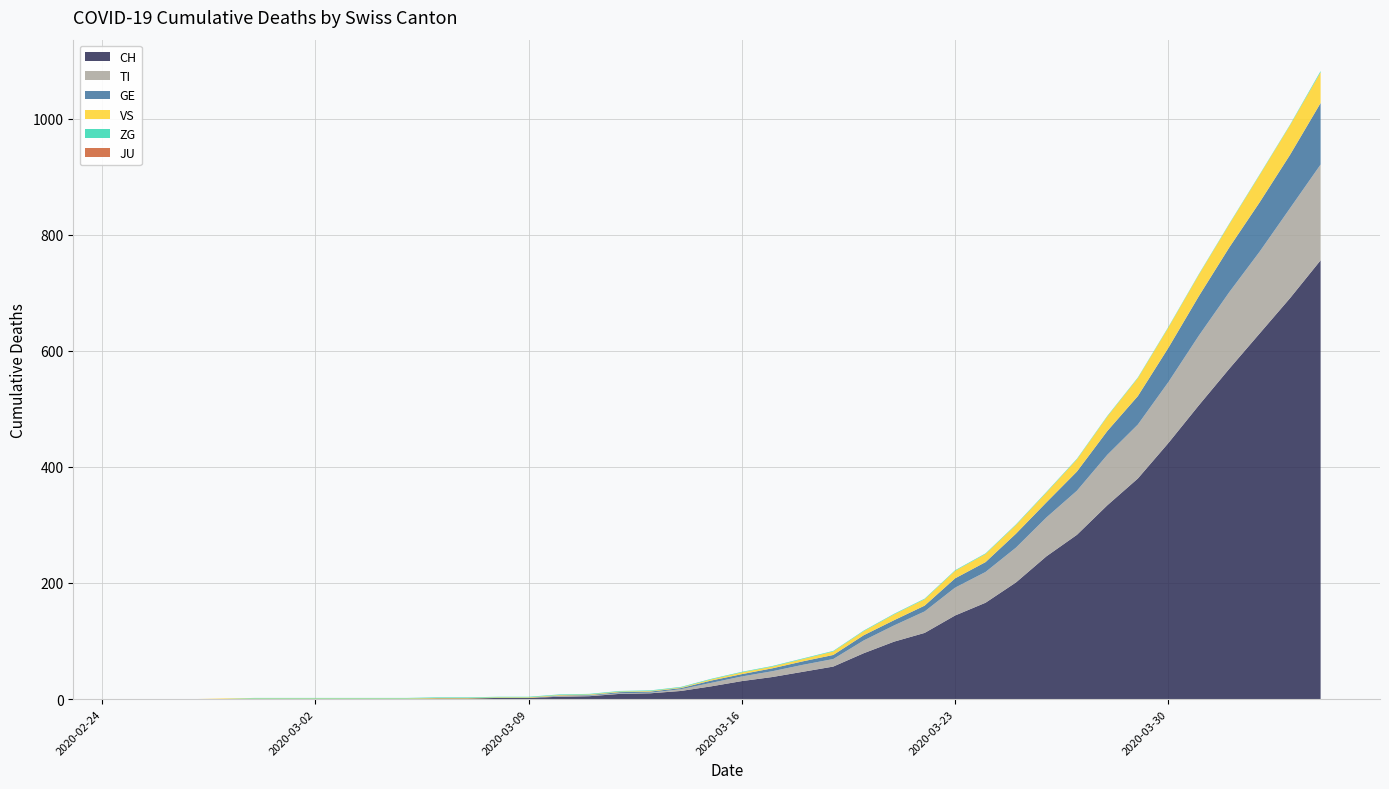

What is the maximum value for CH?

756